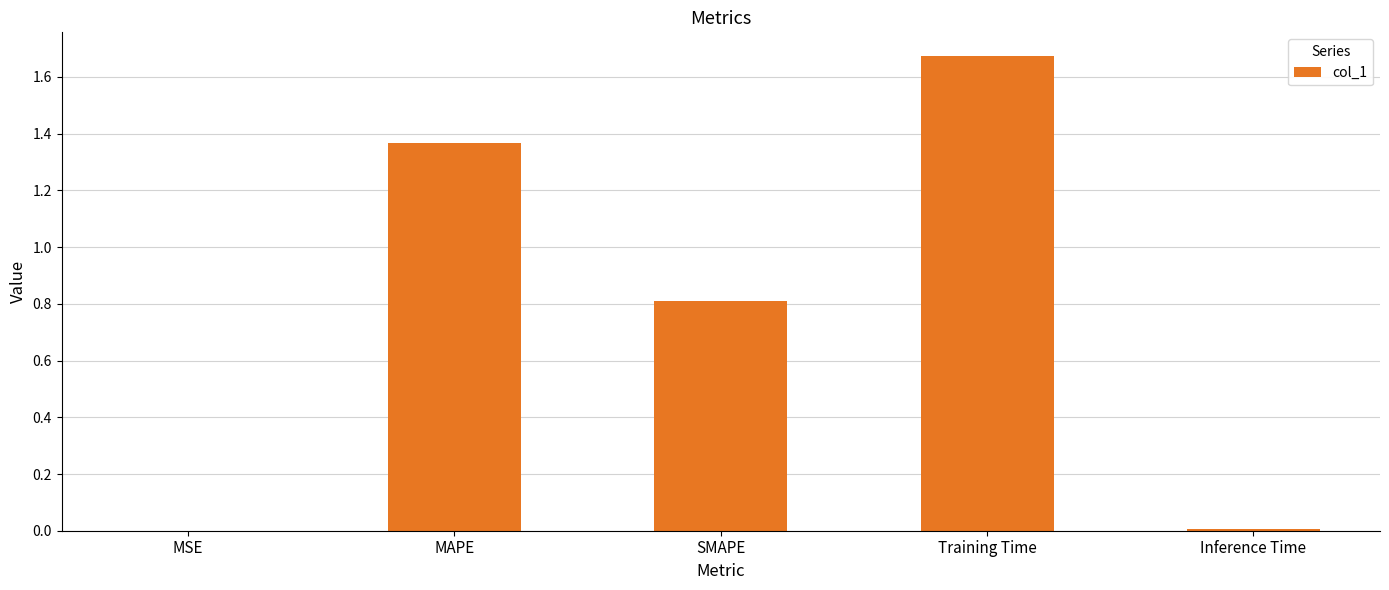

Between MSE and Training Time, which is larger?

Training Time